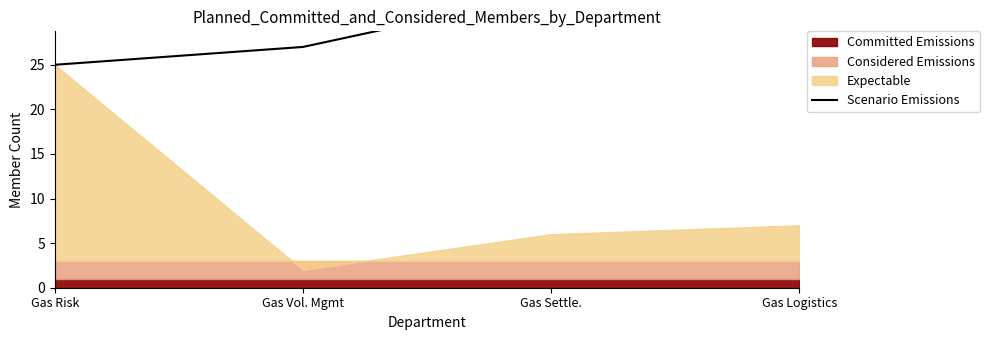

At which category does the chart reach its minimum across all series?

Gas Risk